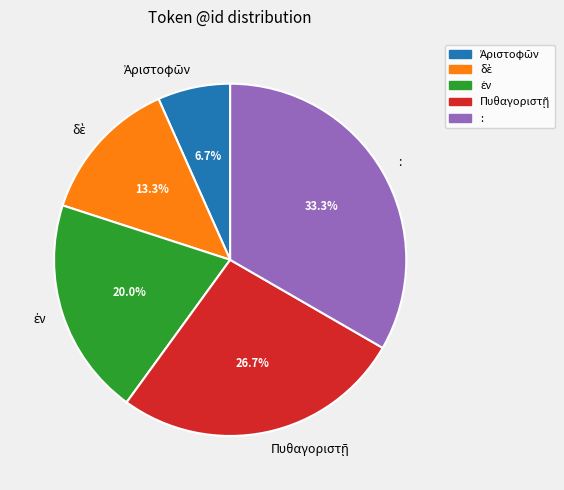

What is the largest slice in the pie chart?

: